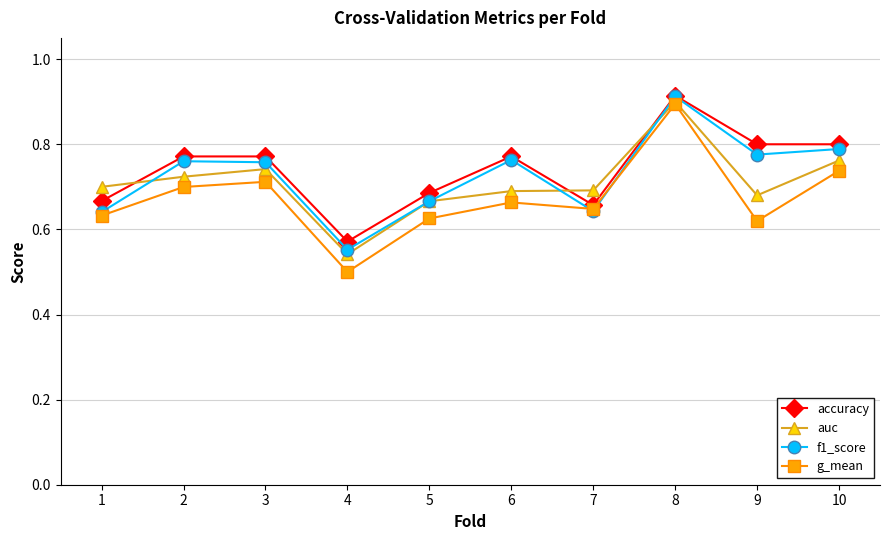

At how many categories does at least one series exceed 0?

10